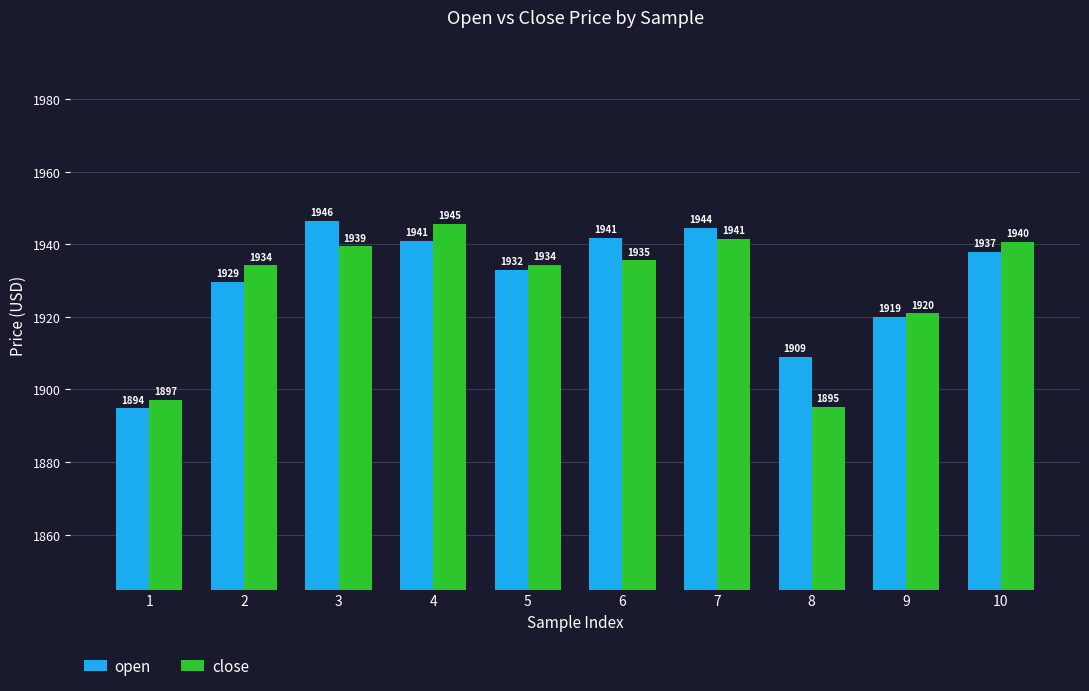

What are all the series names shown in the legend?

open, close